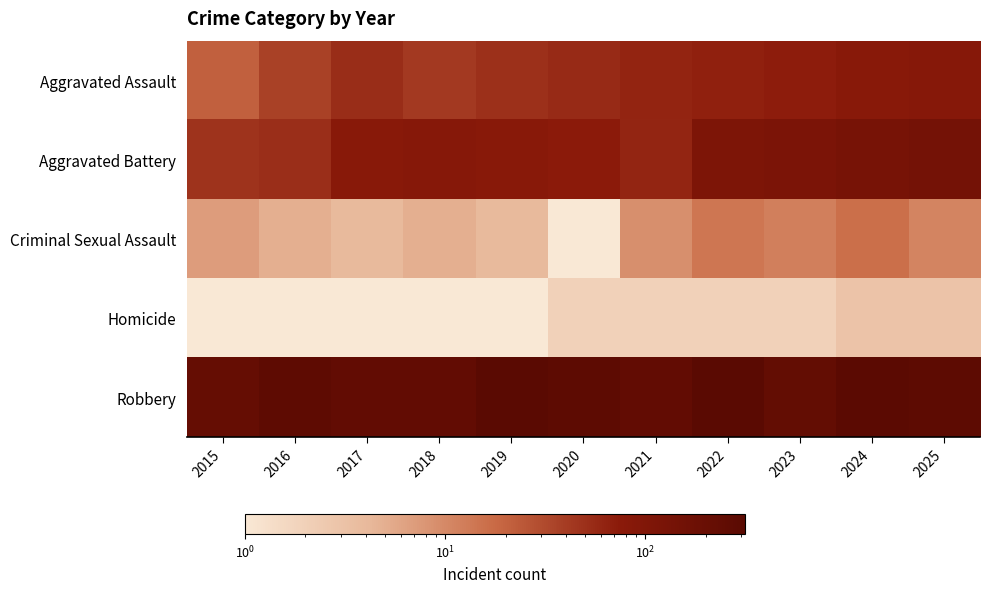

Between 2024 and 2016, which is larger?

2024